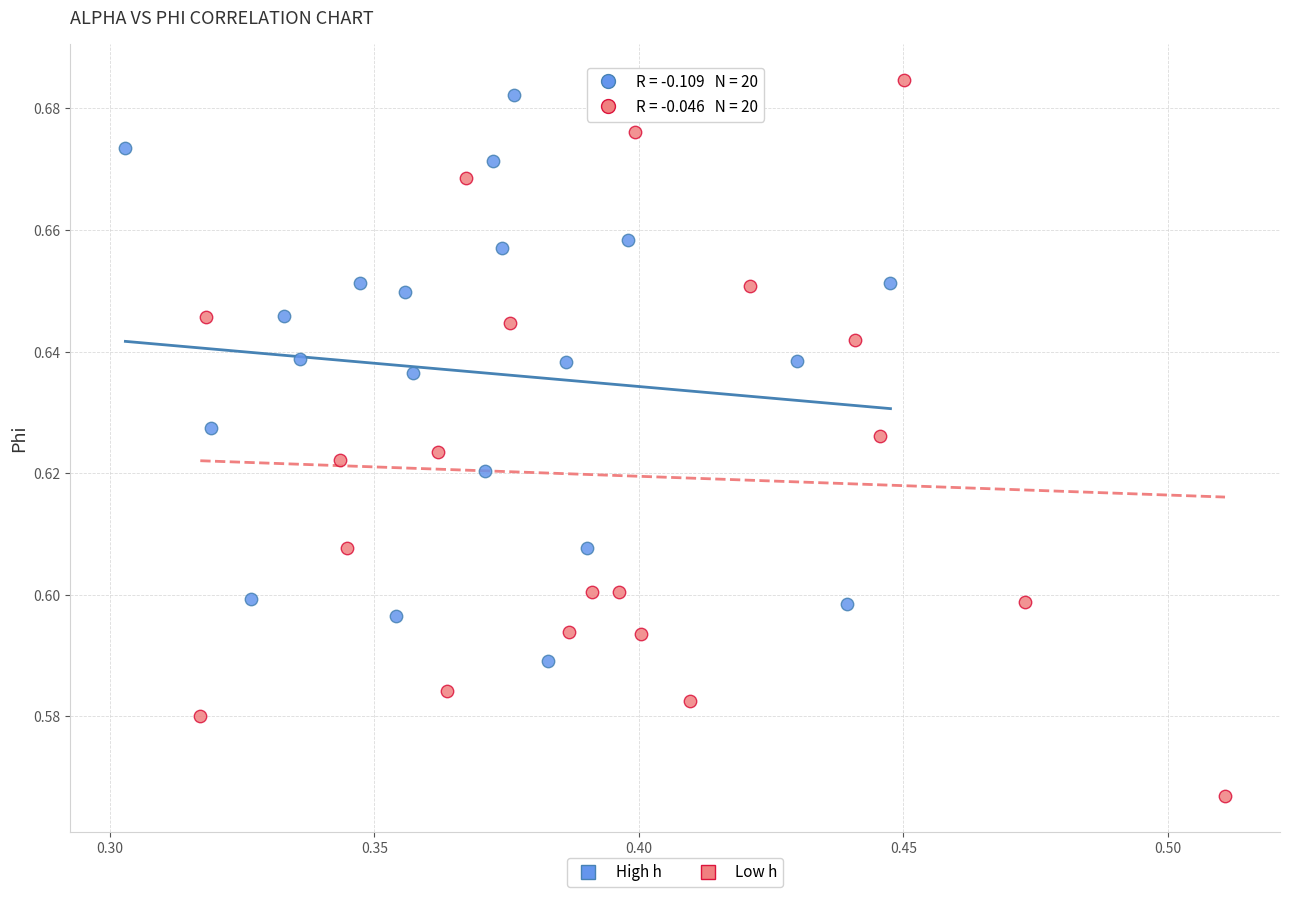

Which series has the largest Y range (max minus min)?

Low h